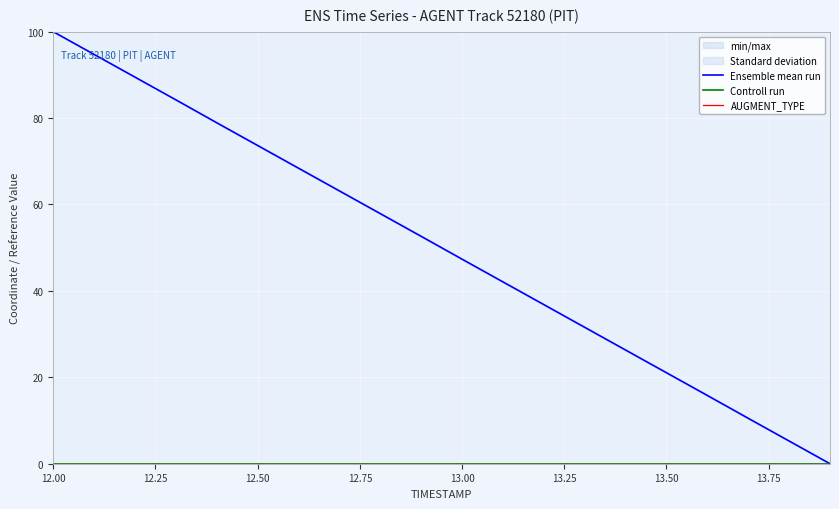

True or false: Ensemble mean run and AUGMENT_TYPE intersect in this chart.

False